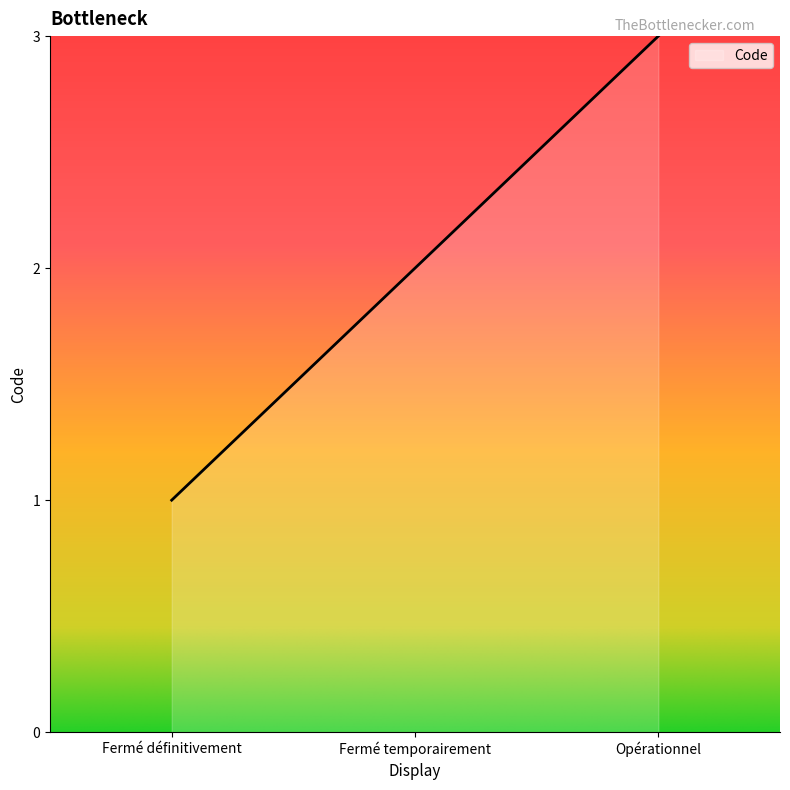

Rank the categories by value from highest to lowest.

Opérationnel, Fermé temporairement, Fermé définitivement